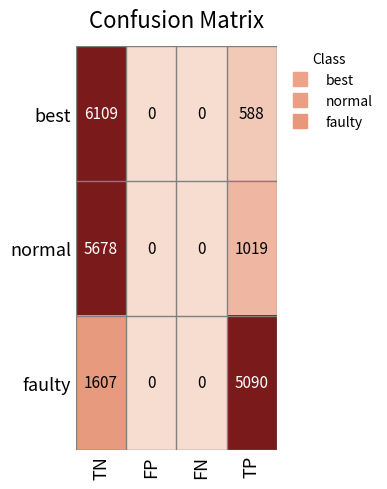

At which category is the sum across all series the highest?

TN